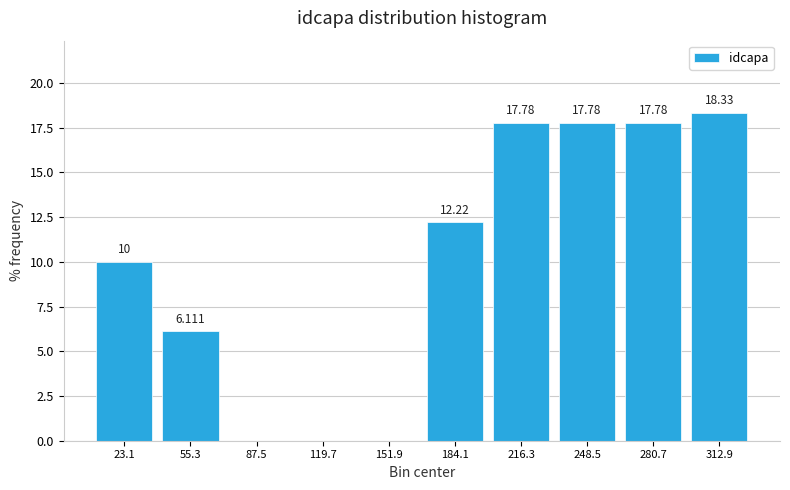

Which range on the x-axis has the tallest bar?

295 to 330